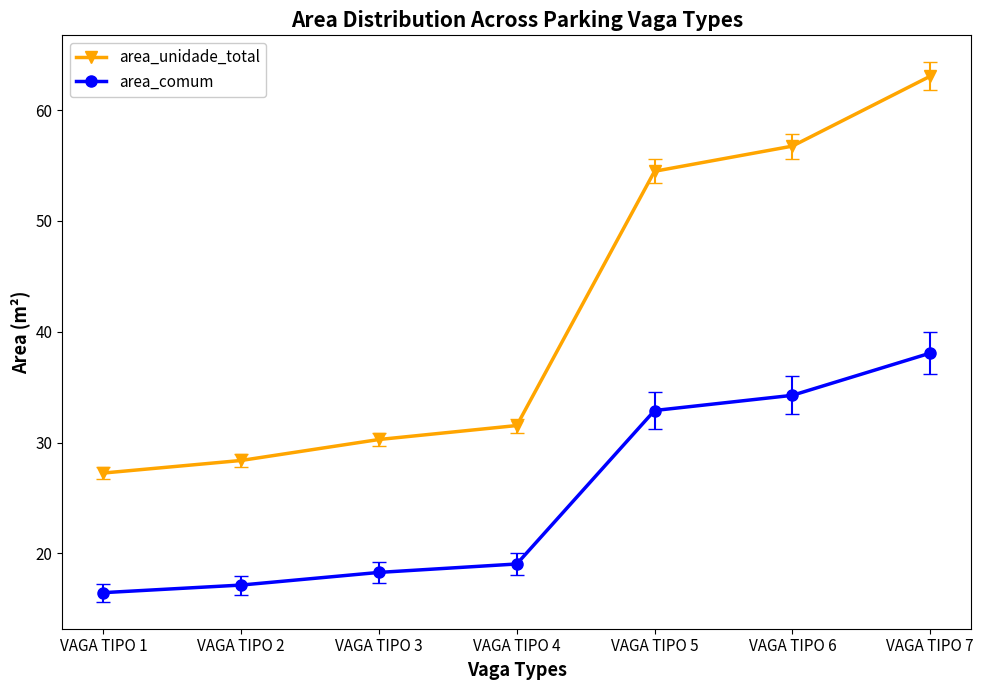

Which series has the largest total across all categories?

area_unidade_total